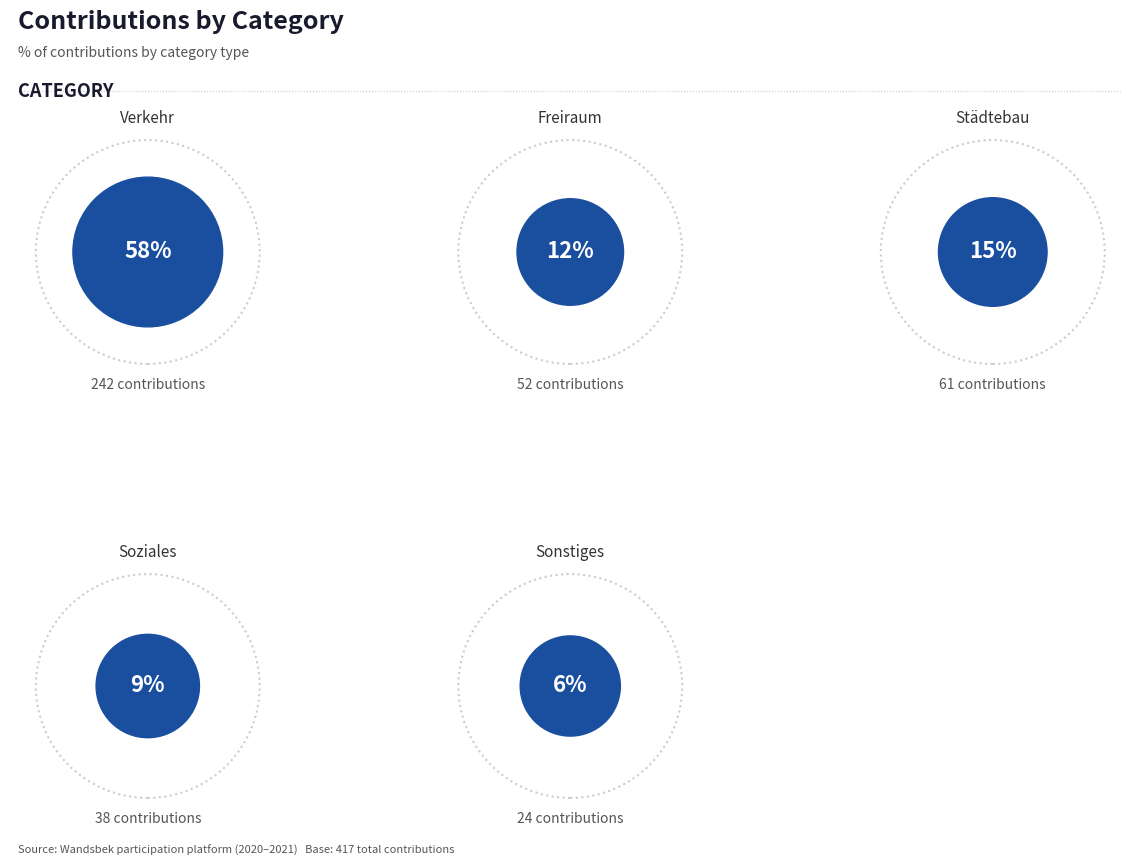

Approximately how many times larger is the value at Sonstiges compared to Soziales?

0.6